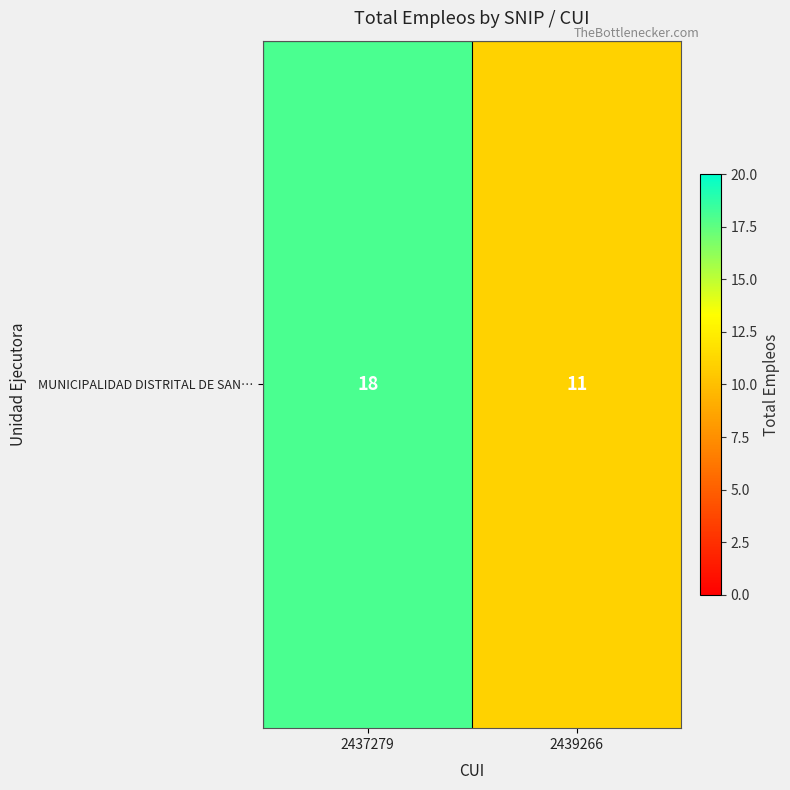

What is the maximum value shown in the chart?

18